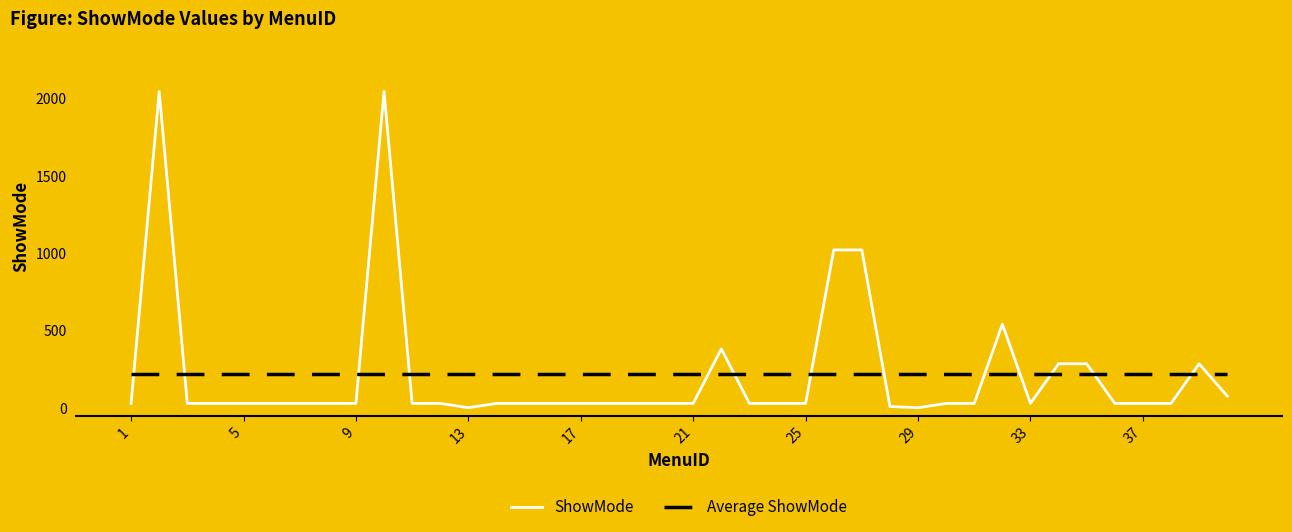

How many distinct data groups are displayed?

2